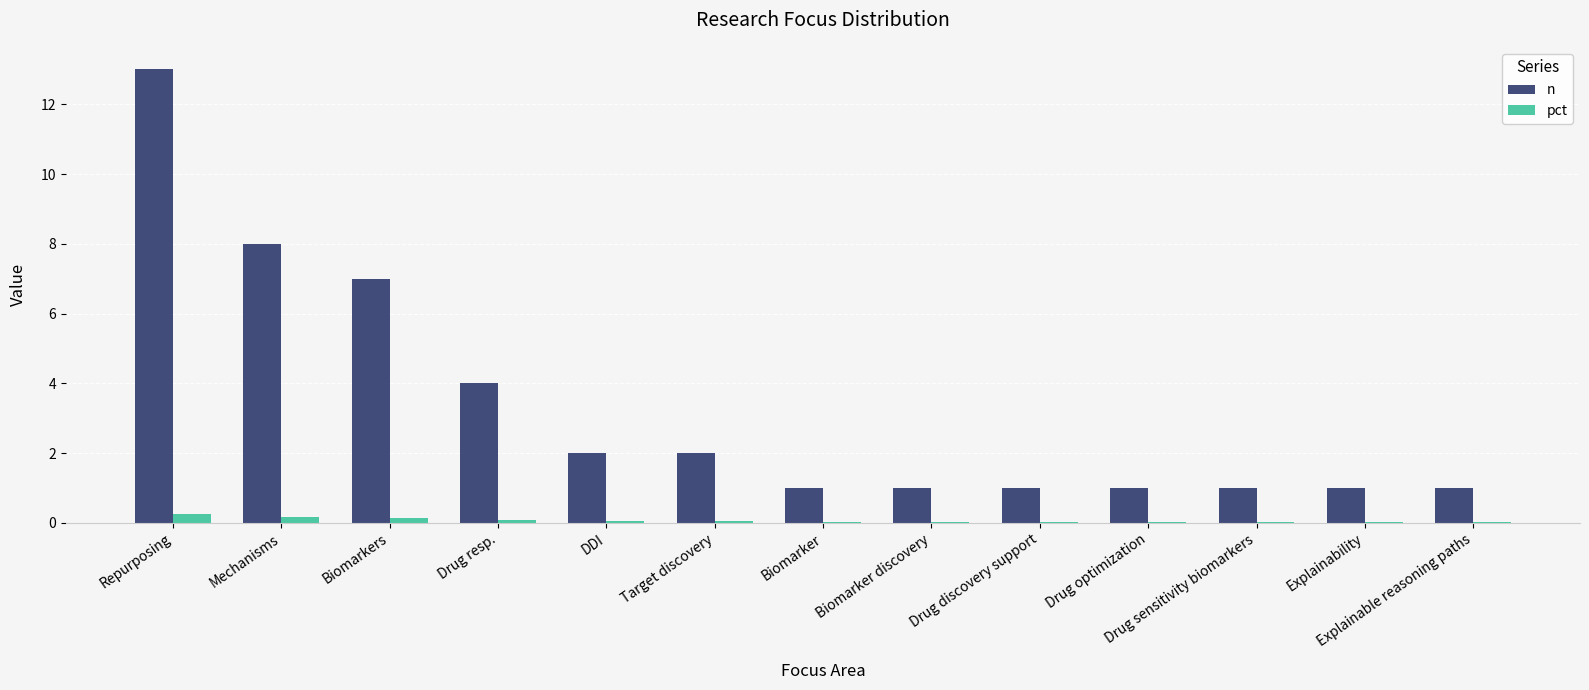

At which category is the sum across all series the highest?

Repurposing